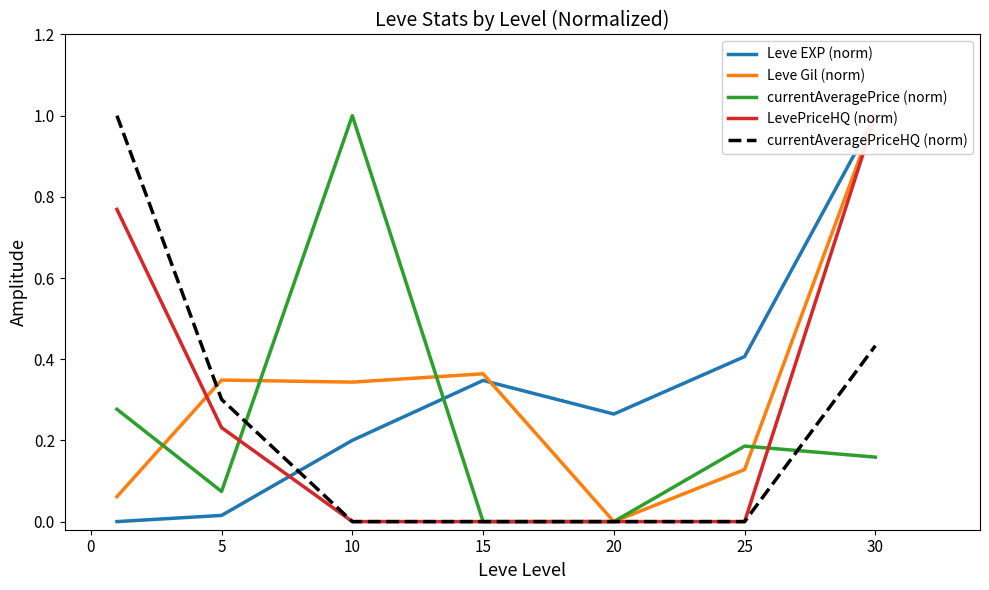

Is the value of currentAveragePriceHQ (norm) at 10 greater than the value of currentAveragePrice (norm) at 5?

No